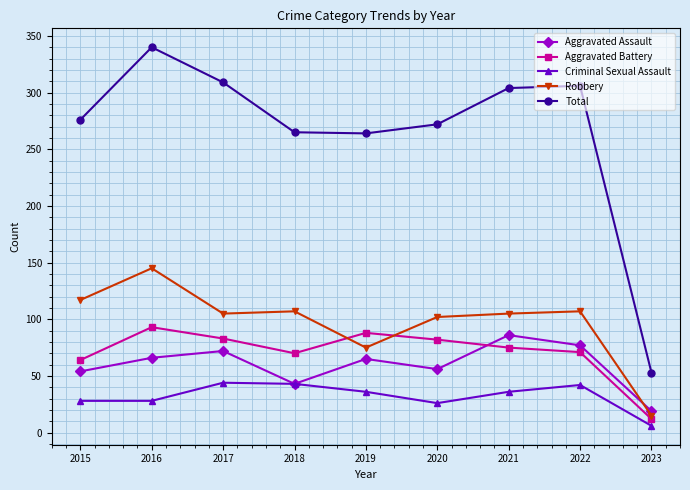

What is the total value across all series at 2015?

539